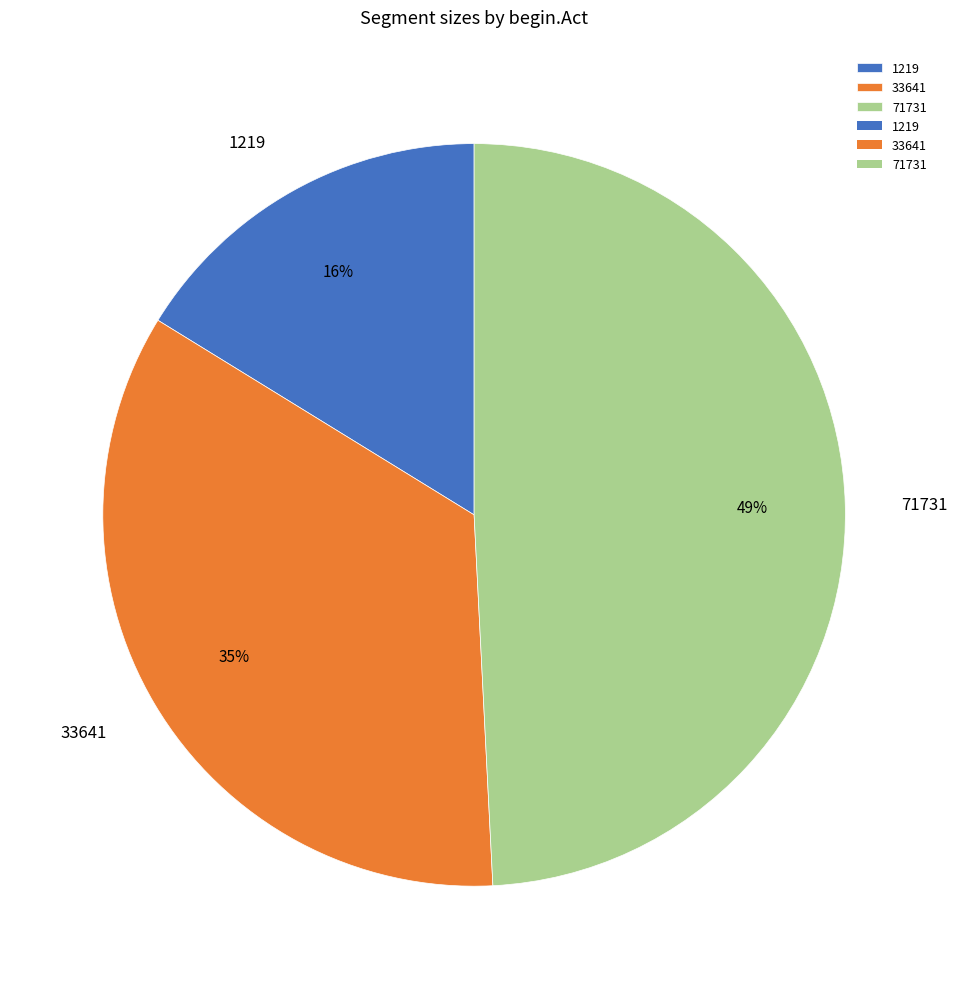

Which has a higher value, 1219 or 71731?

71731